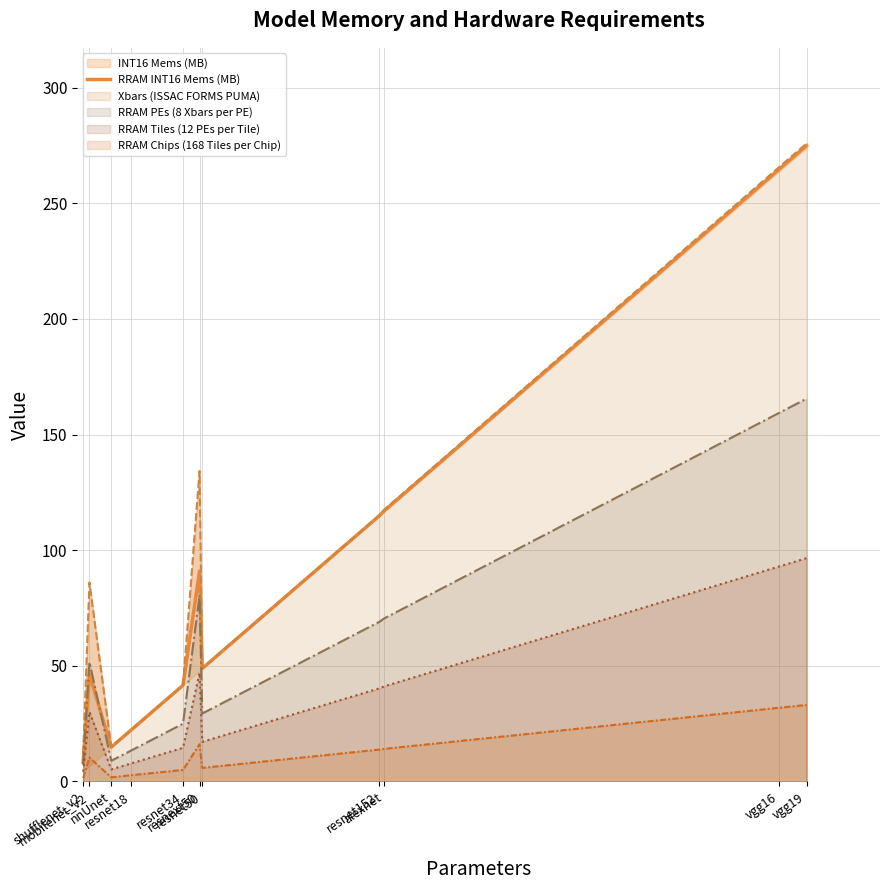

What is the sum of all values?

1045.0